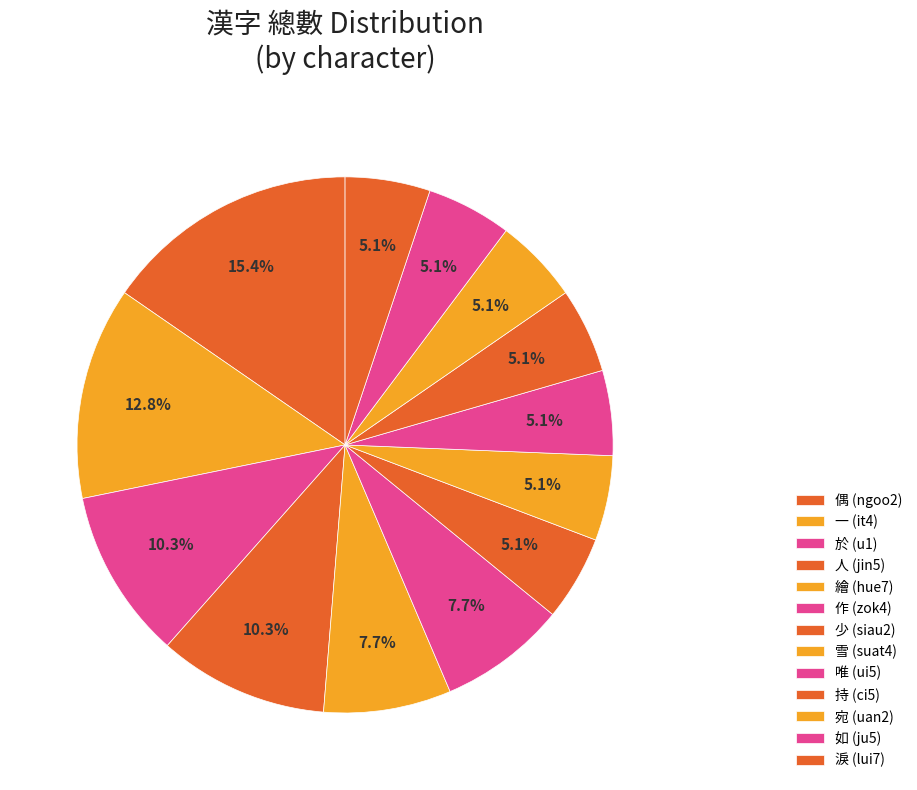

Count the number of slices in the pie.

13